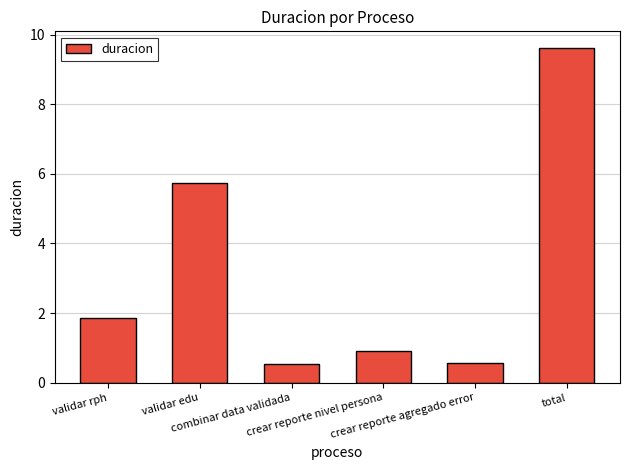

What is the smallest value displayed?

0.5